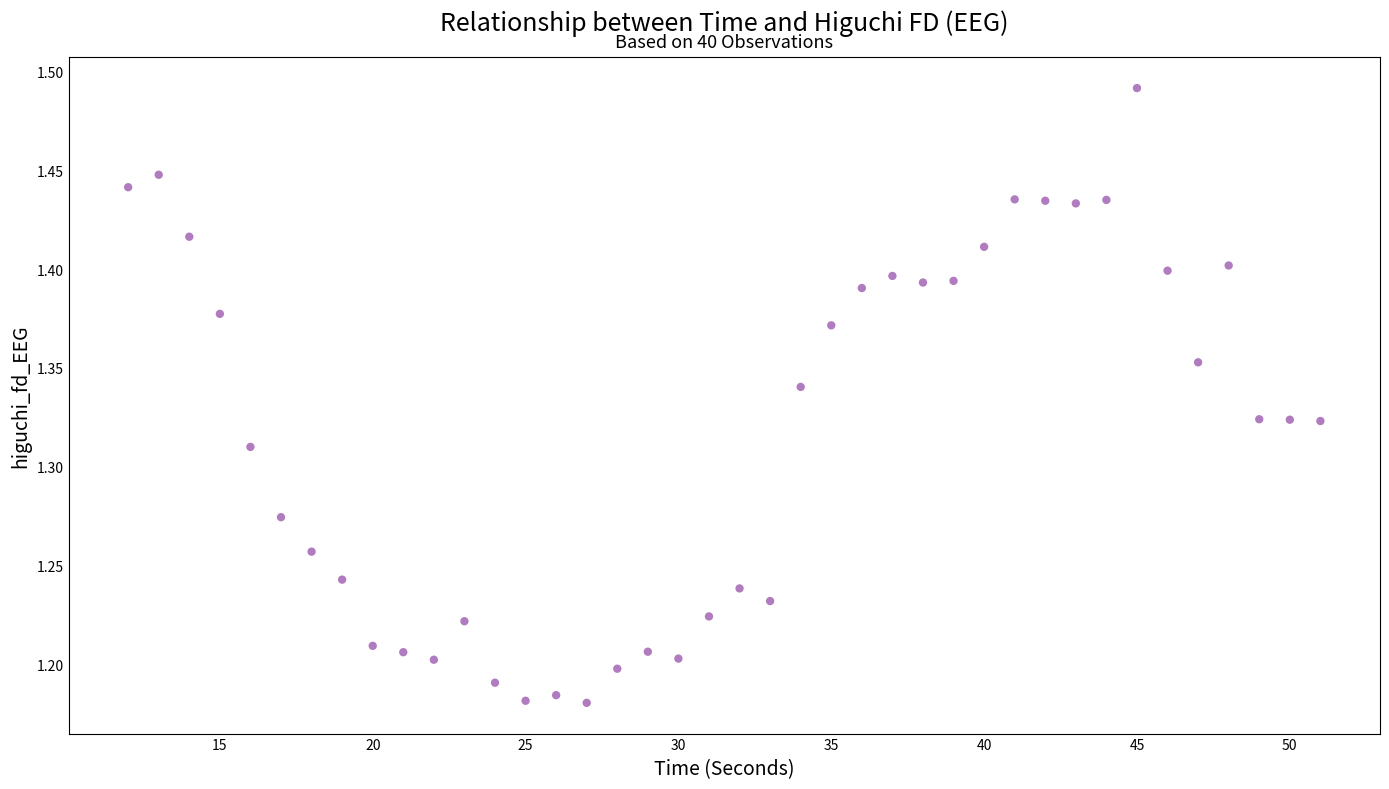

What is the range of X values (max minus min)?

39.0